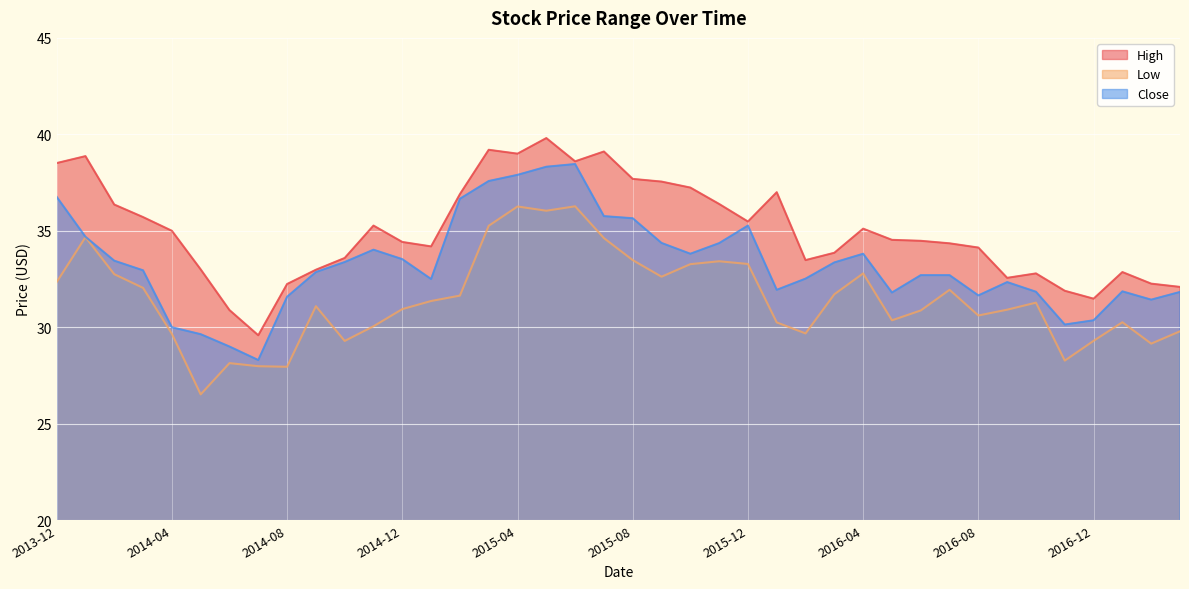

The Low series shows 24.8 at 2015-04. True or false?

False